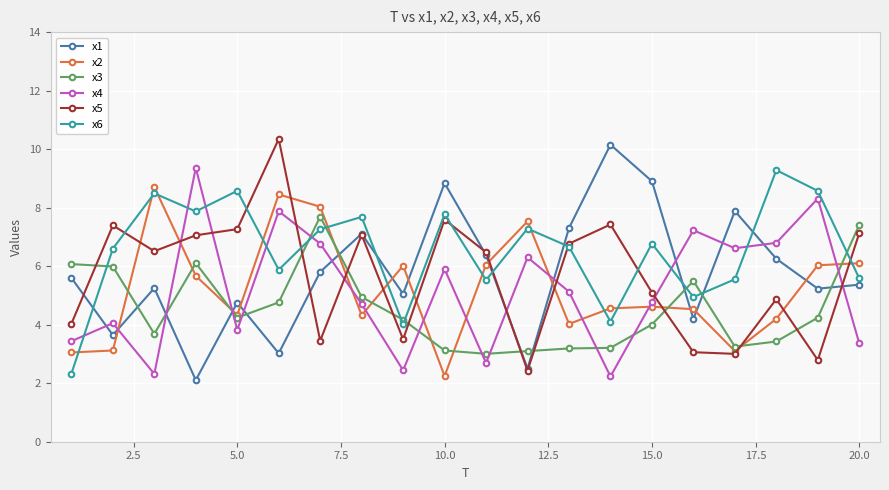

After their last crossing, which series has the higher values: x1 or x2?

x2